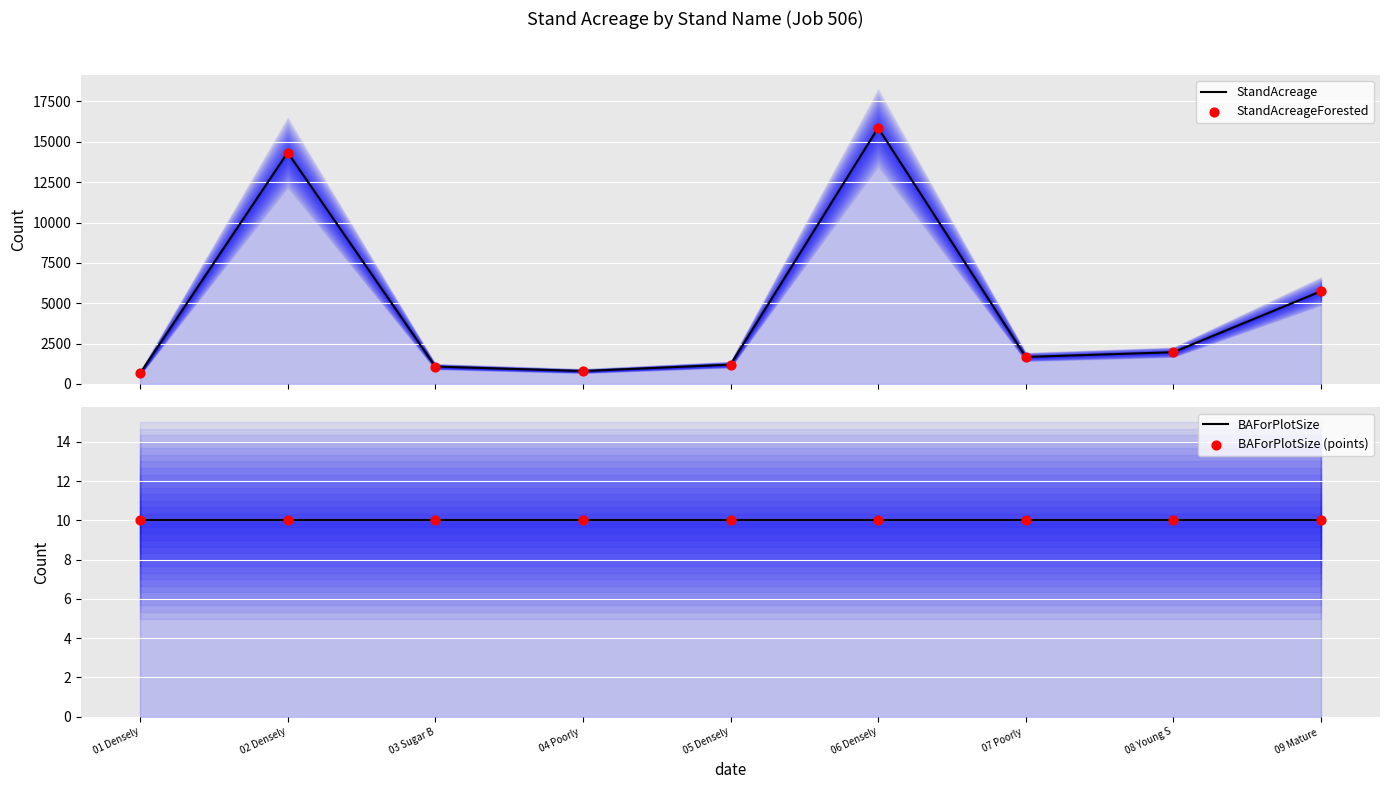

Which series contains the lowest Y value?

BAForPlotSize